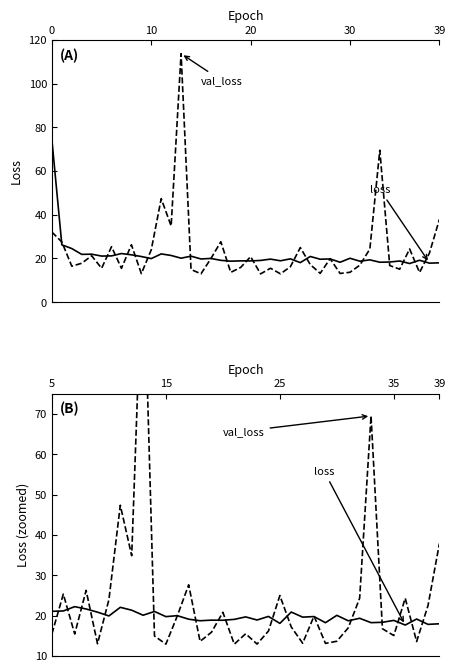

List the series in order of their peak value, highest first.

val_loss, loss